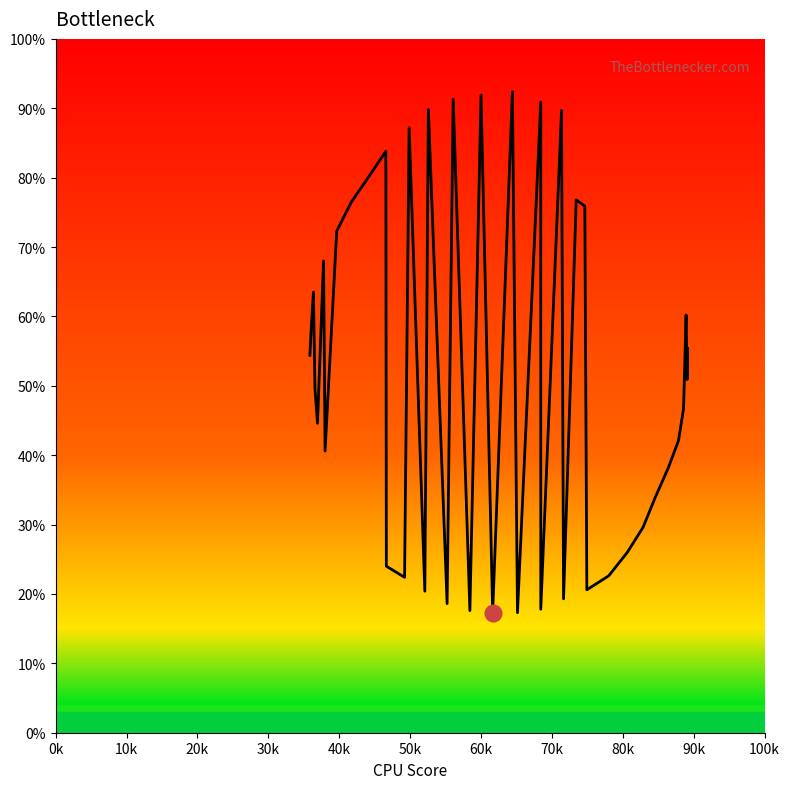

True or false: the data shows 97.4 at 50k.

False